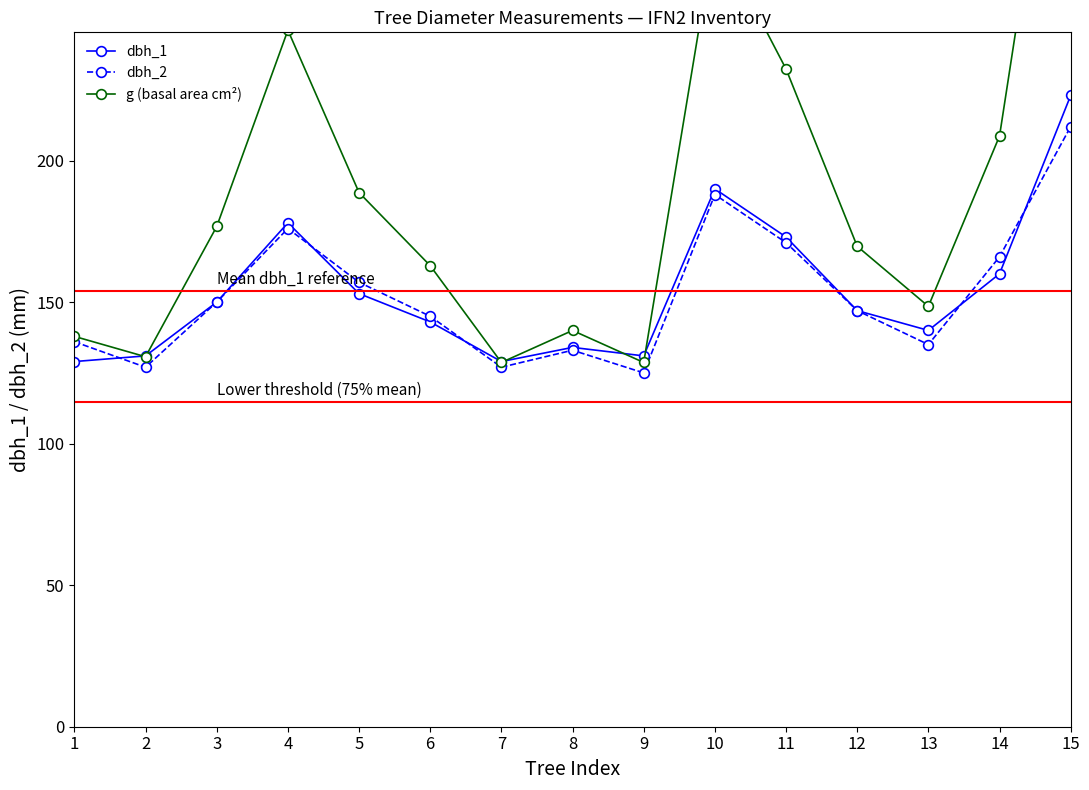

Which series has the largest total across all categories?

g (basal area cm²)